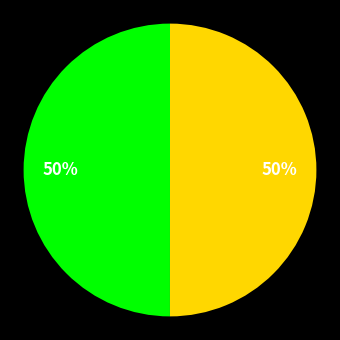

To the nearest percent, what is the average slice percentage?

50%